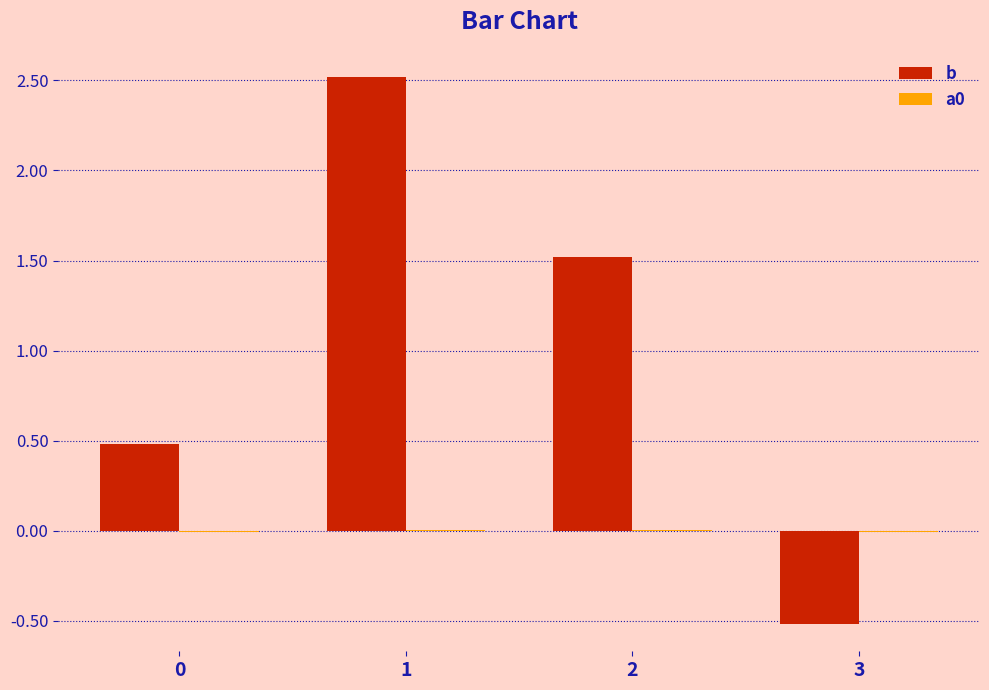

What is the maximum value shown in the chart?

2.5